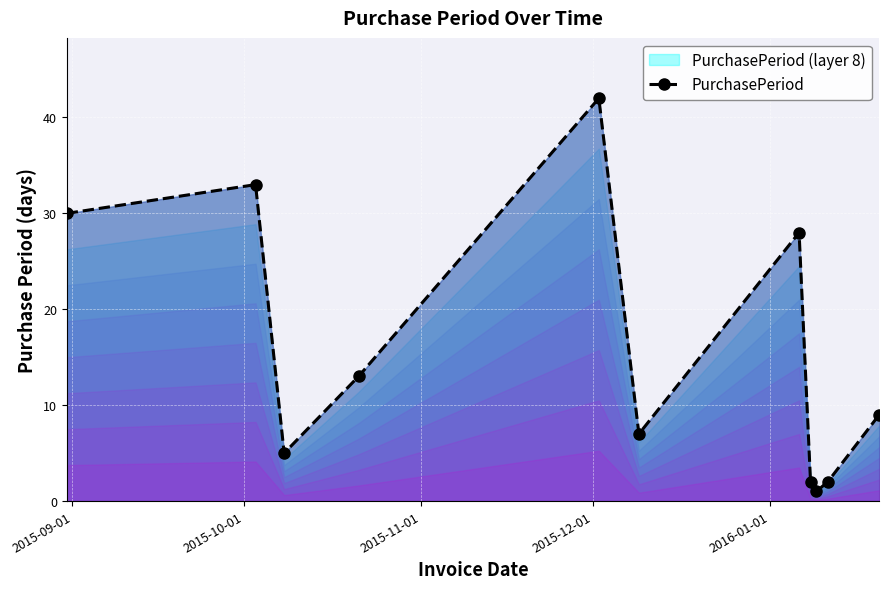

How many points are lower than both their immediate neighbors (excluding endpoints)?

3